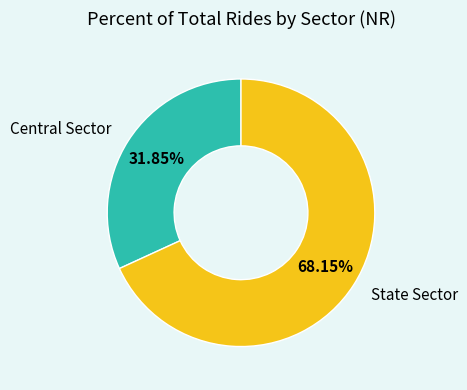

What is the largest slice in the pie chart?

State Sector